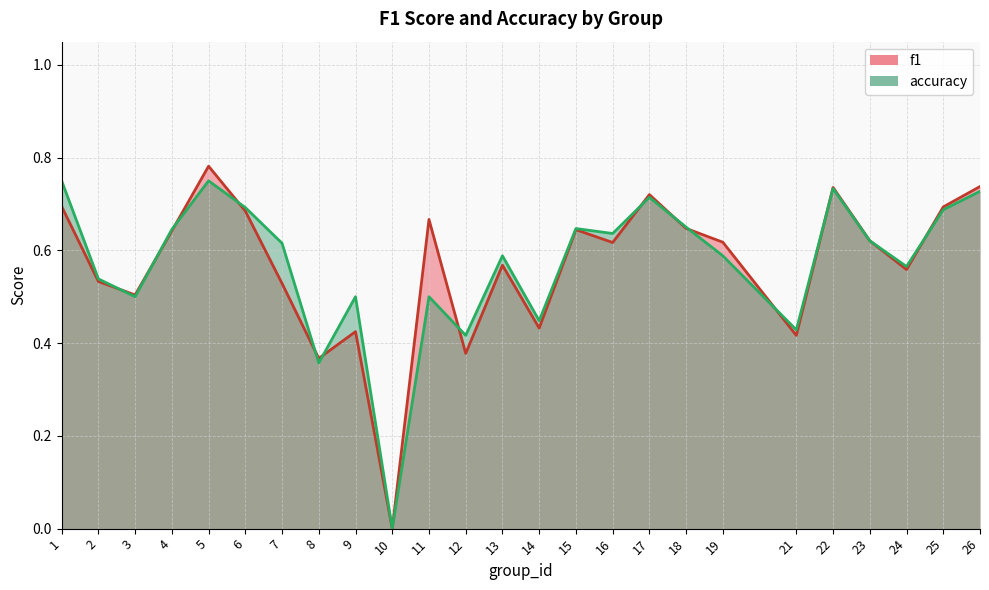

What is the sum of all f1 values?

14.2